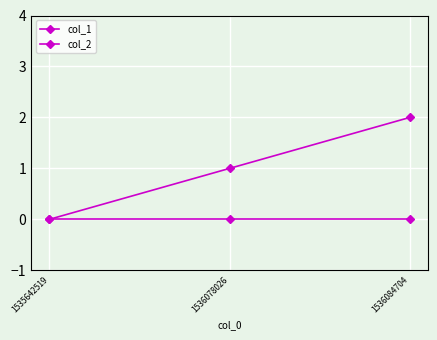

How many values in col_1 are above zero?

2